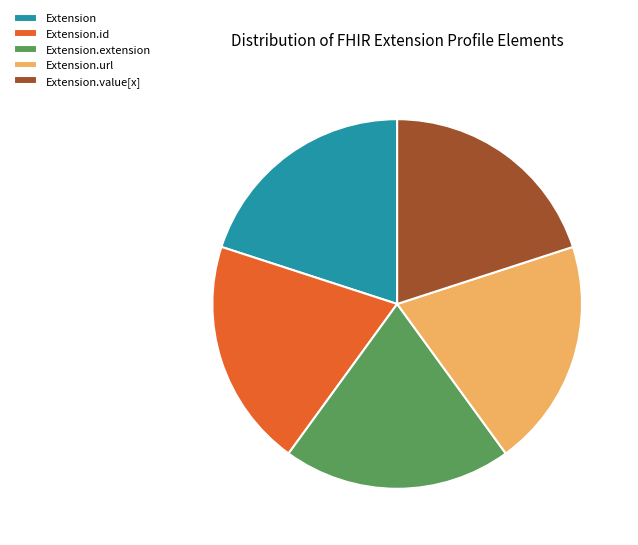

True or false: Extension.value[x] accounts for 20% of the total.

True